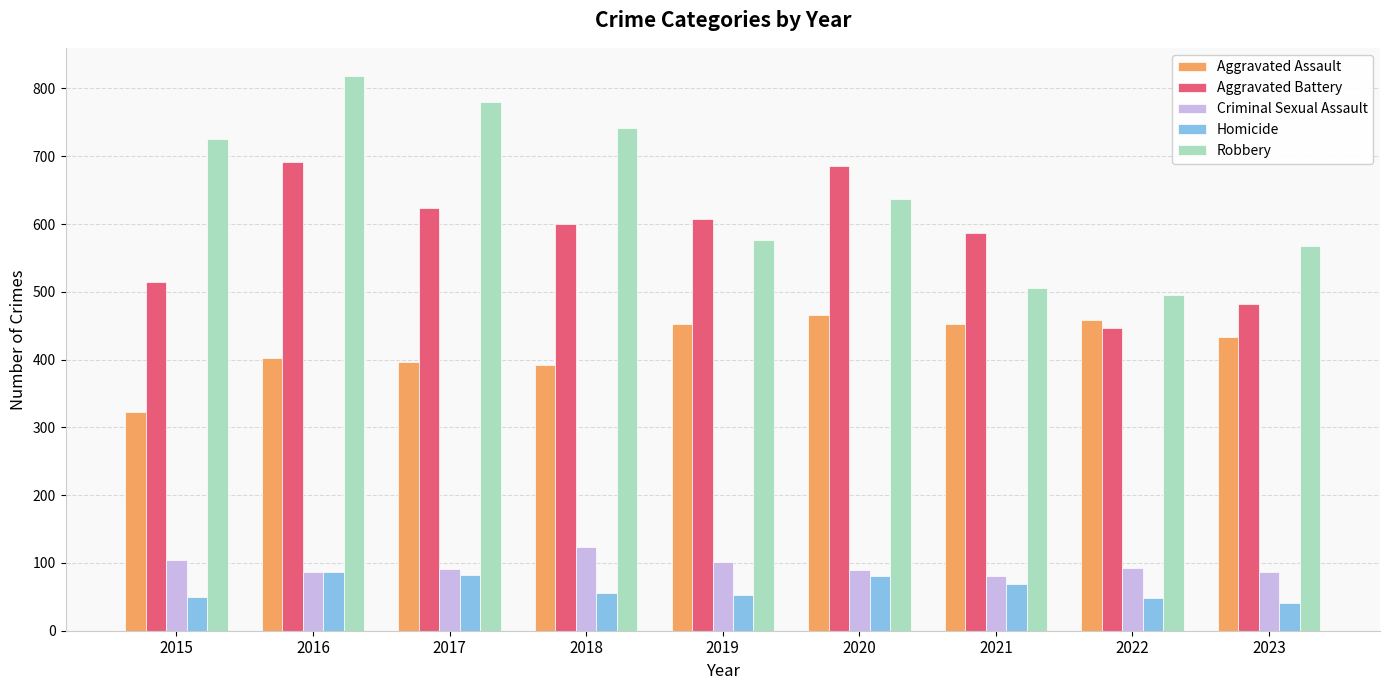

What value does the Homicide series have at 2017?

82